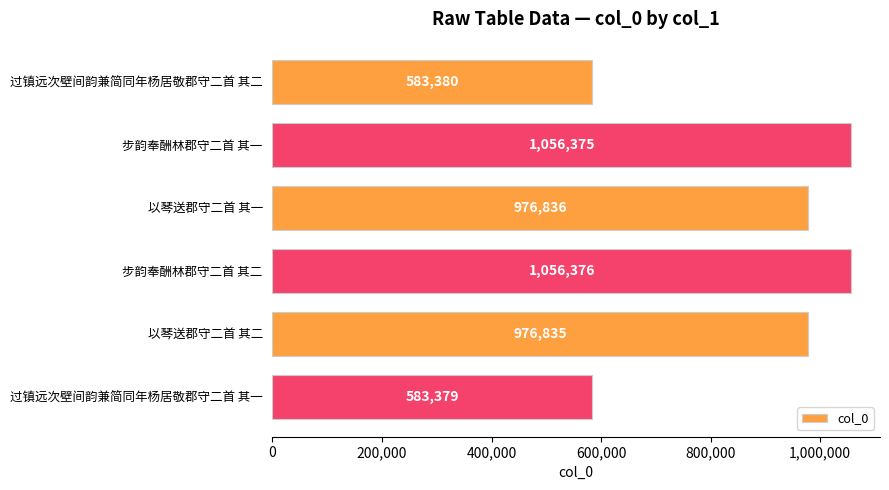

Reading top to bottom, extract all data points from this chart.

过镇远次壁间韵兼简同年杨居敬郡守二首 其二=583380	步韵奉酬林郡守二首 其一=1056375	以琴送郡守二首 其一=976836	步韵奉酬林郡守二首 其二=1056376	以琴送郡守二首 其二=976835	过镇远次壁间韵兼简同年杨居敬郡守二首 其一=583379